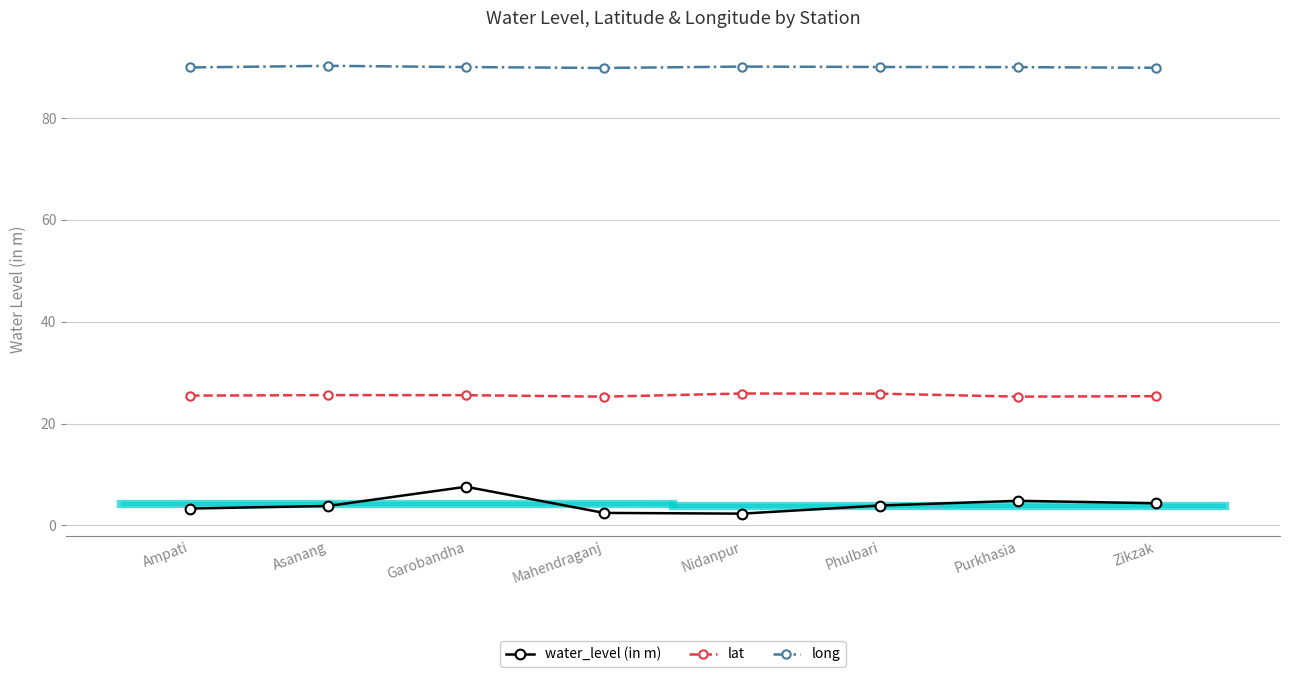

Is it true that water_level (in m) equals 7.3 at Purkhasia?

False